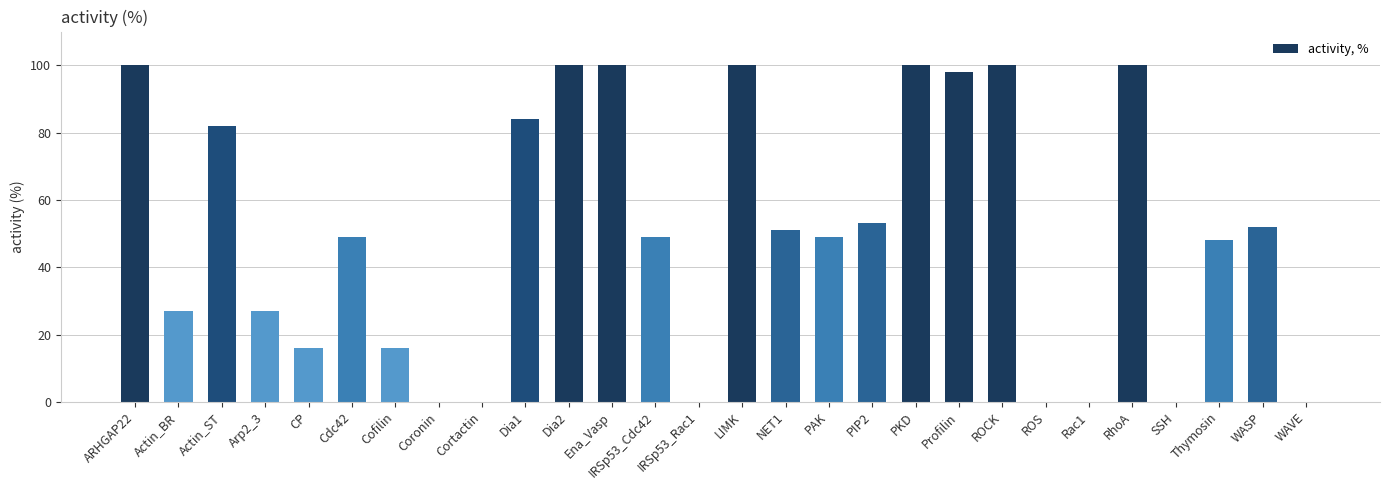

The value at Cofilin is 16. True or false?

True